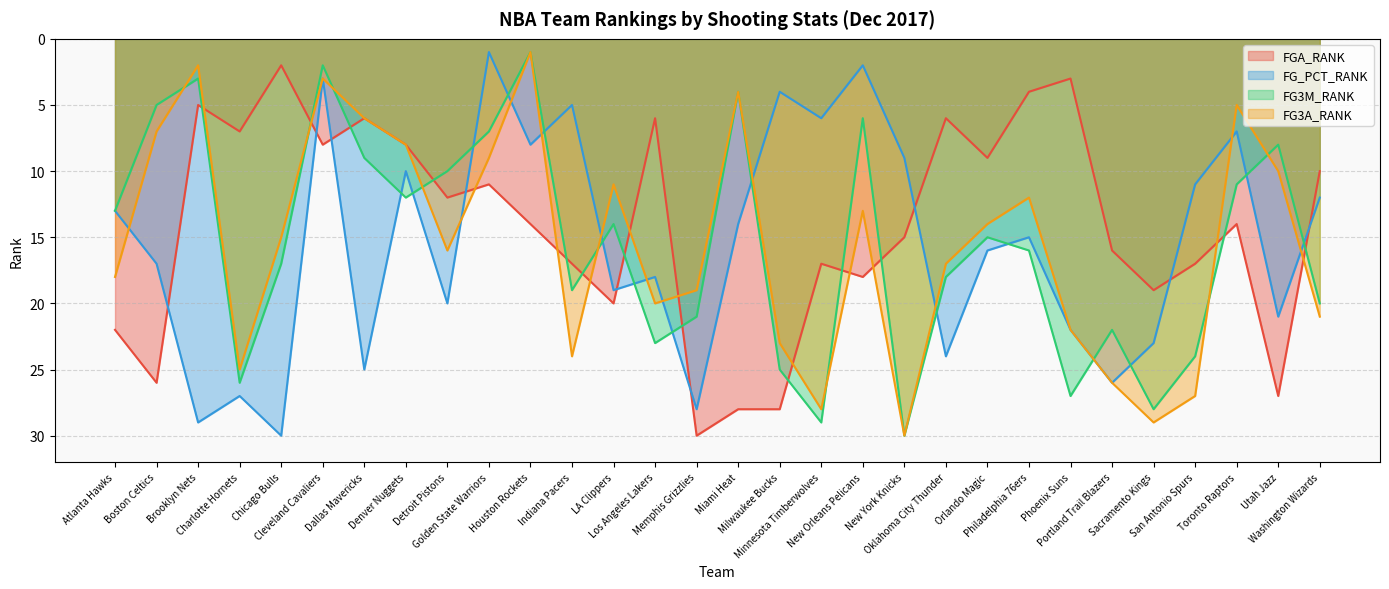

Does the chart have visible grid lines?

Yes